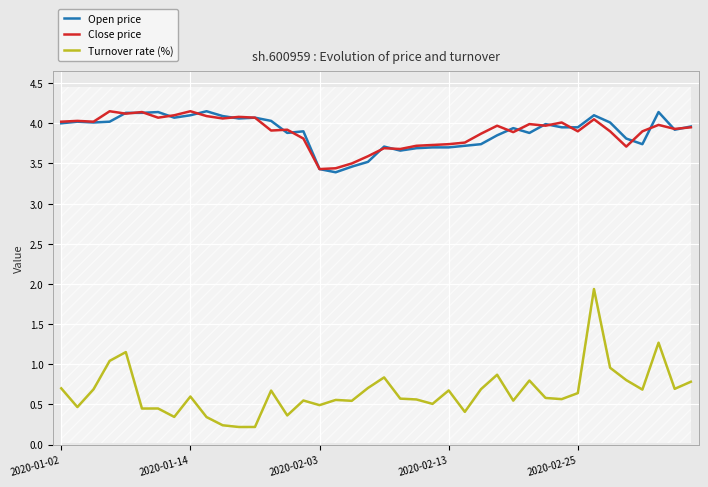

How many categories are shown in the chart?

40